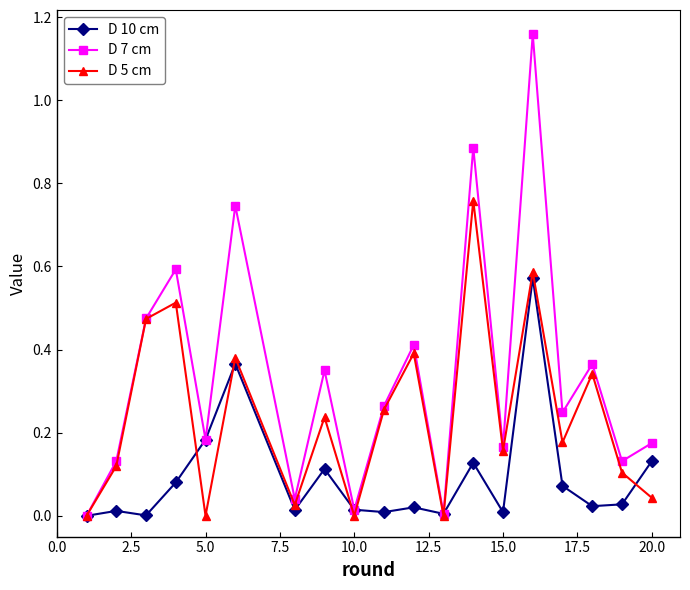

Which series has the largest total across all categories?

D 7 cm